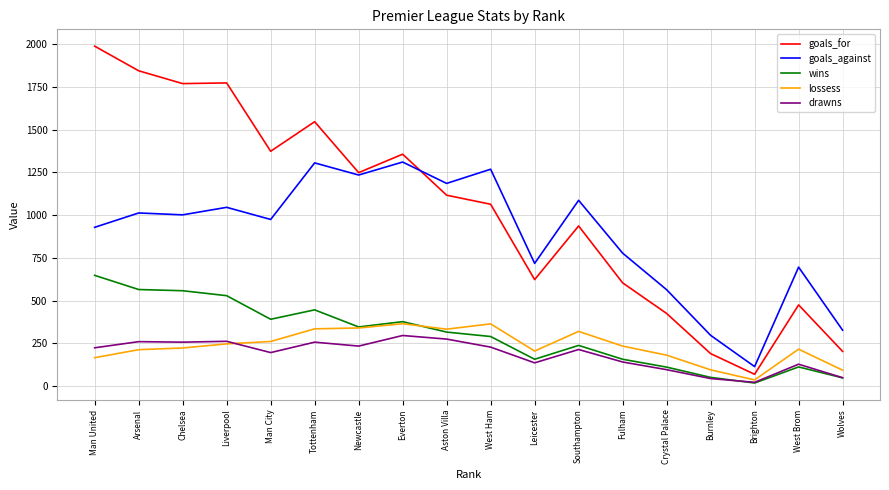

True or false: goals_against and drawns intersect in this chart.

False